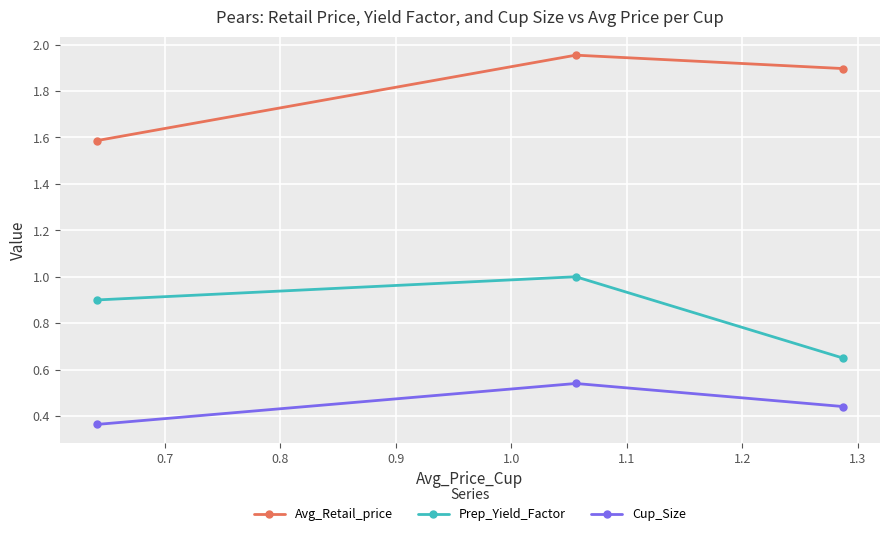

Rank the series by their maximum value, from lowest to highest.

Cup_Size, Prep_Yield_Factor, Avg_Retail_price